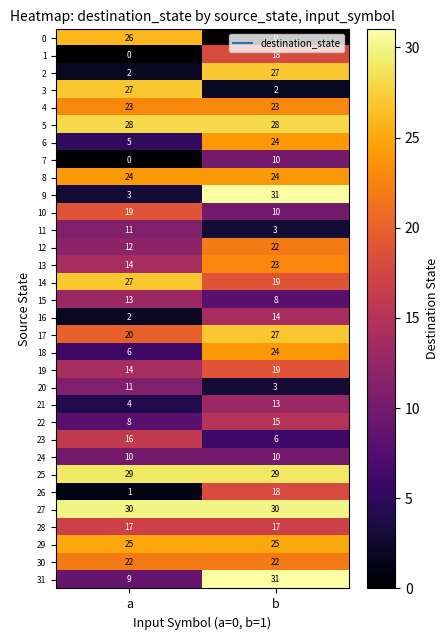

Which series has the widest spread of values?

9